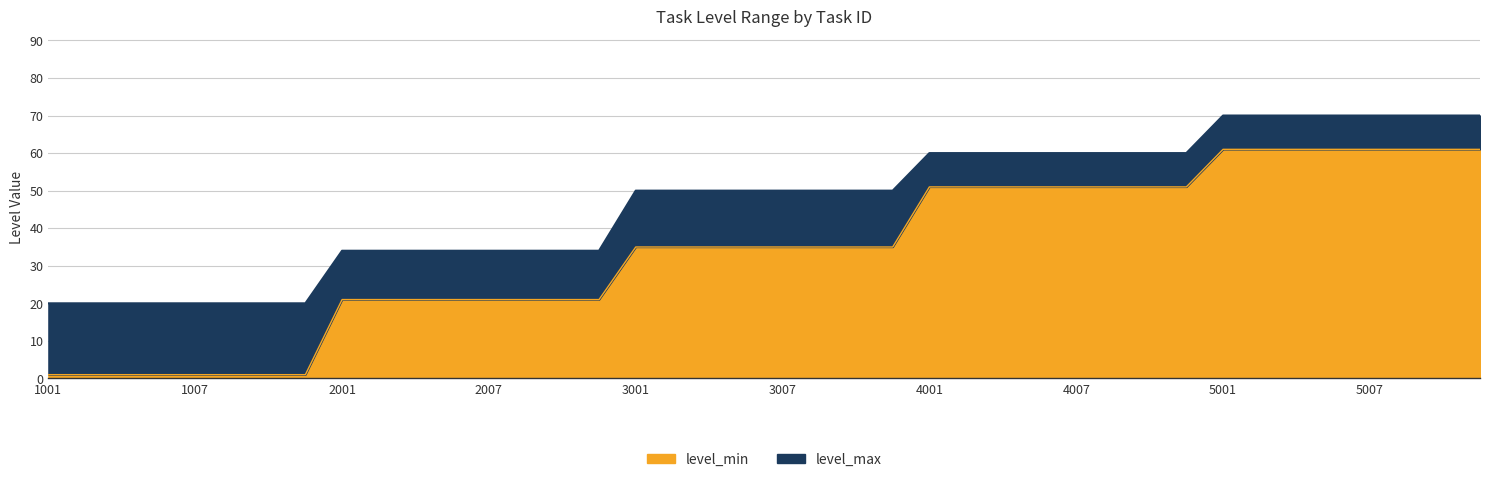

The level_min series shows 82 at 5009. True or false?

False